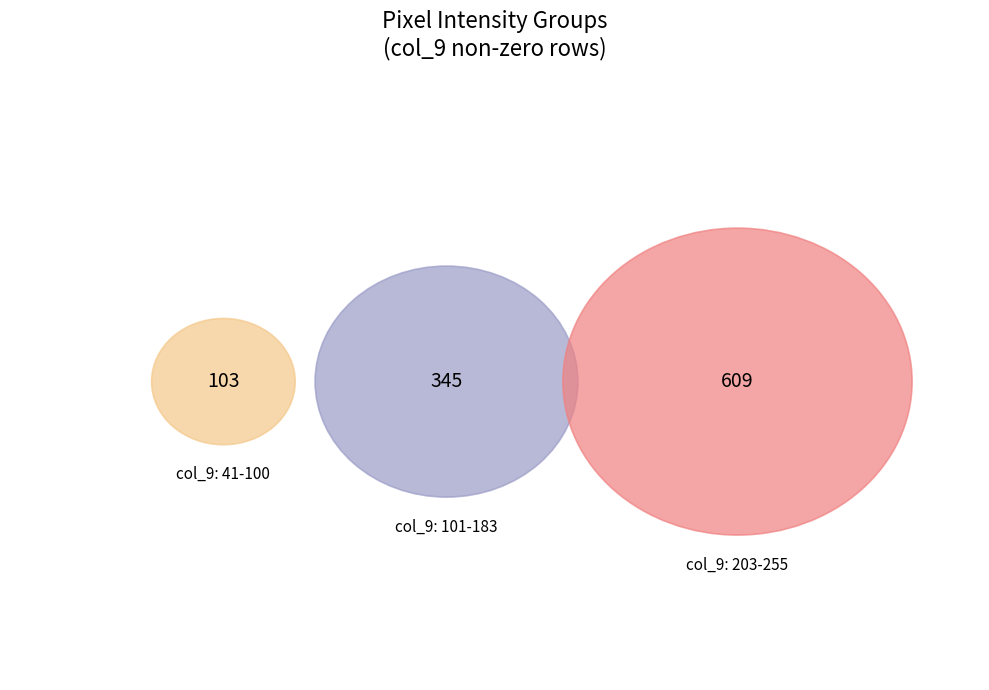

True or false: Row 10 (col_15=132) accounts for 23% of the total.

False